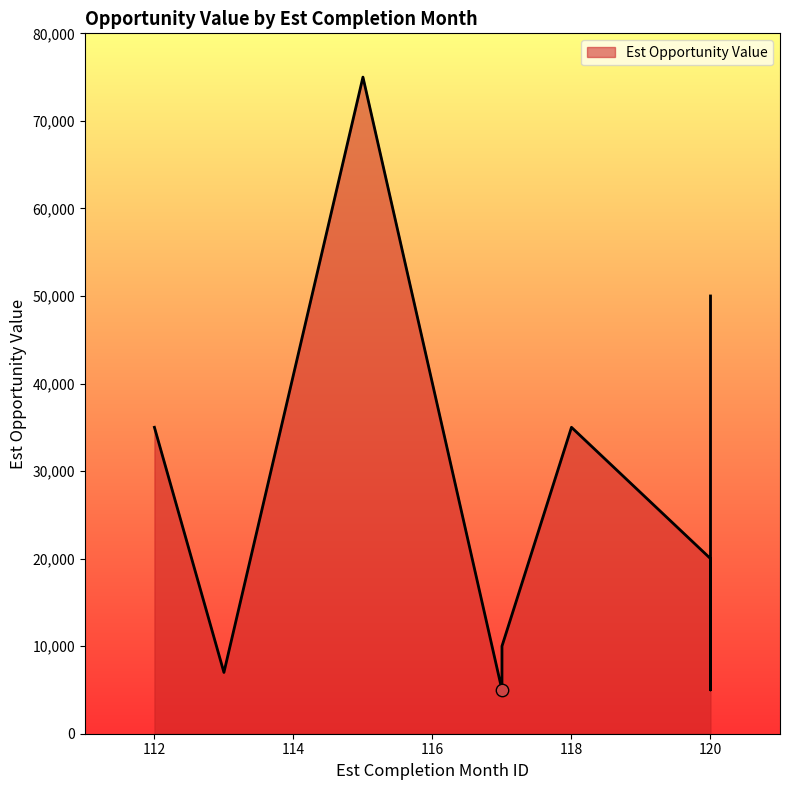

Approximately how many times larger is the value at 117 compared to 115?

0.1